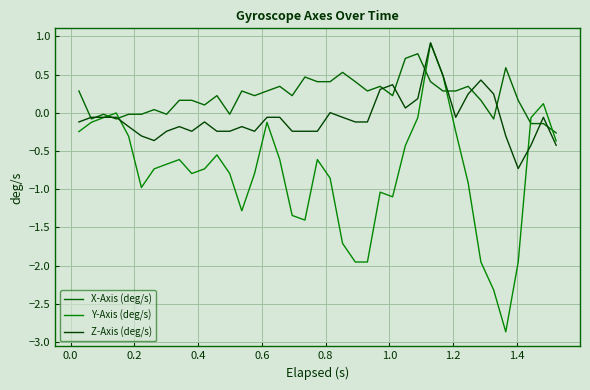

Is this an area chart (filled region under the line)?

No